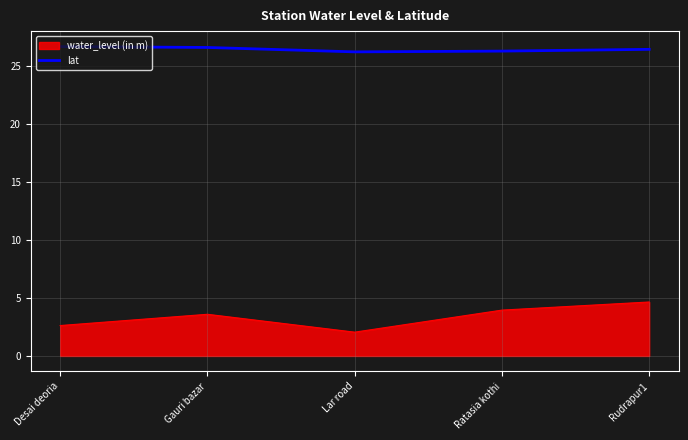

What is the difference between the water_level (in m) values at Rudrapur1 and Gauri bazar?

1.1